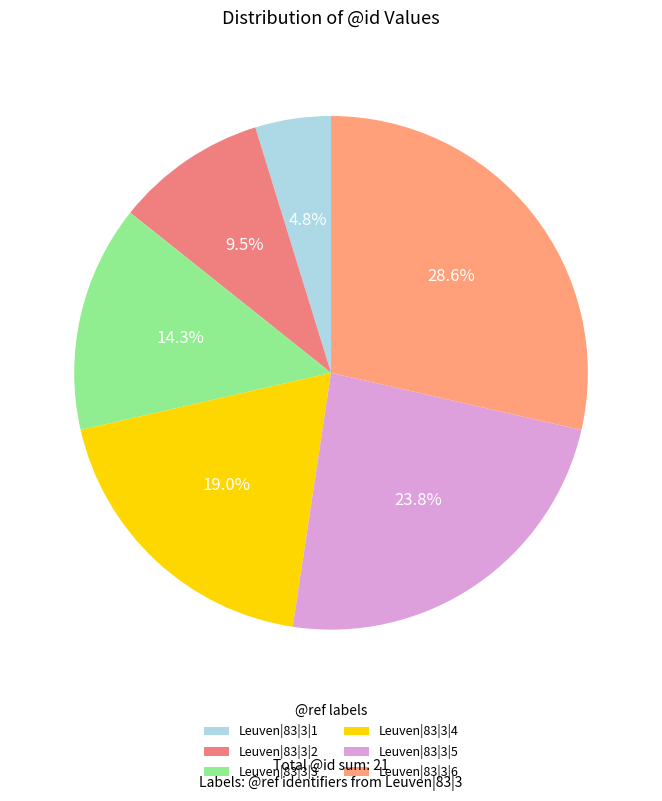

How many segments does this pie chart have?

6